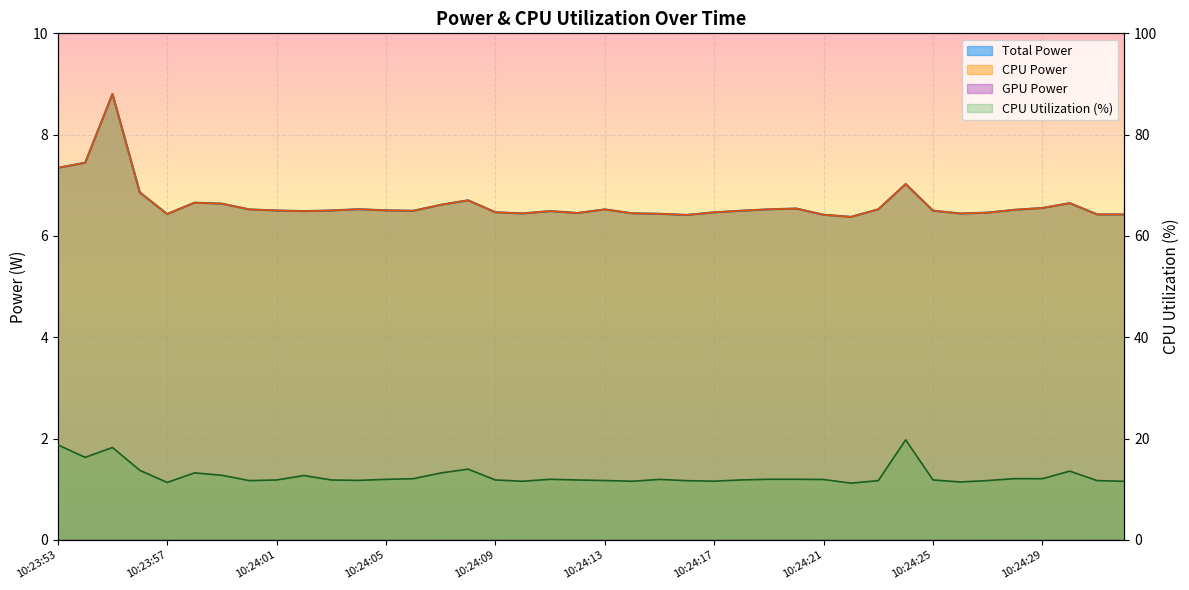

The CPU Power series shows 6.5 at 10:24:04. True or false?

True